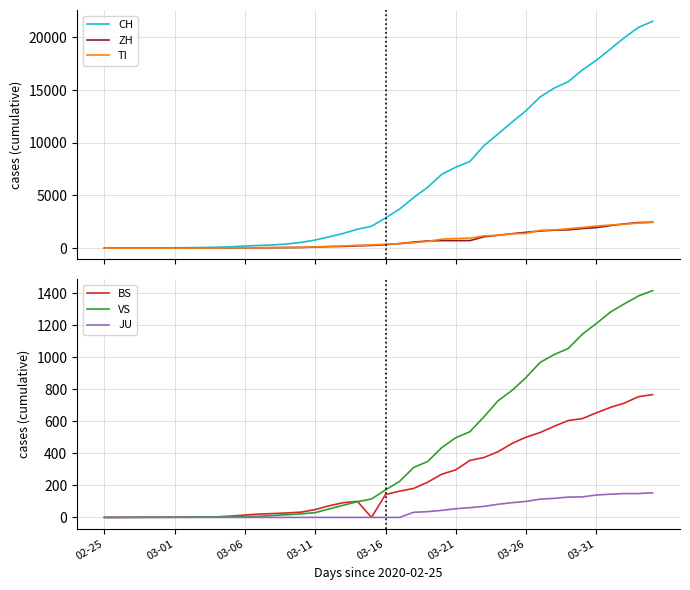

What are all the series names shown in the legend?

CH, ZH, TI, BS, VS, JU